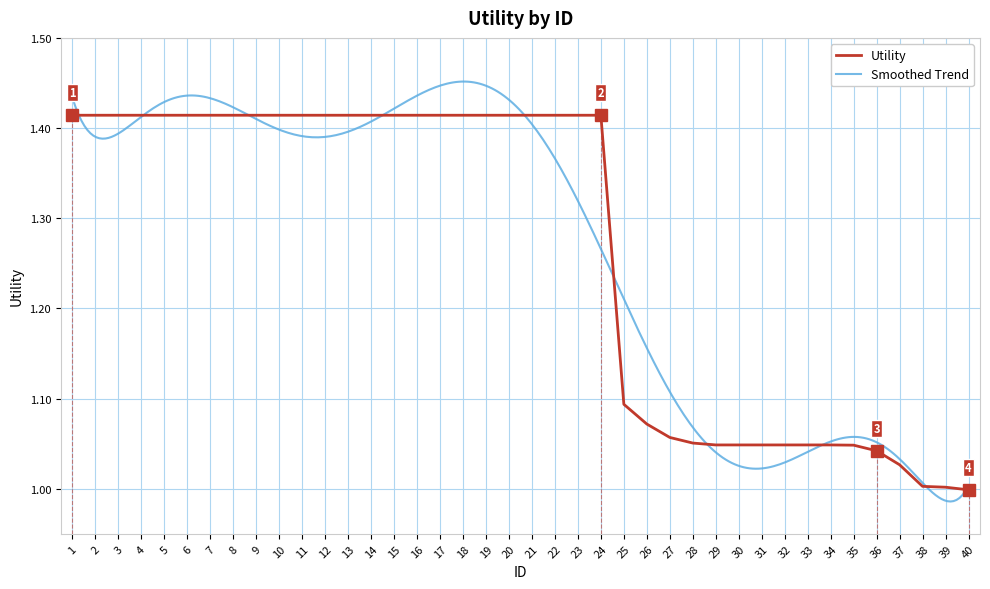

What is the difference between the second highest and second lowest values?

0.4